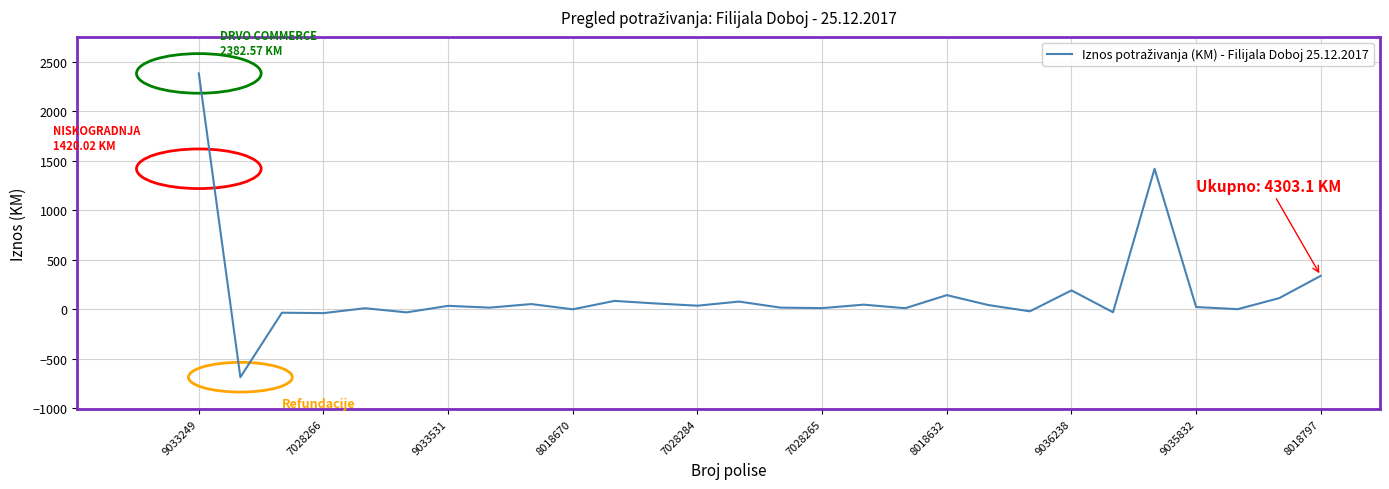

What is the greatest value displayed?

2382.6